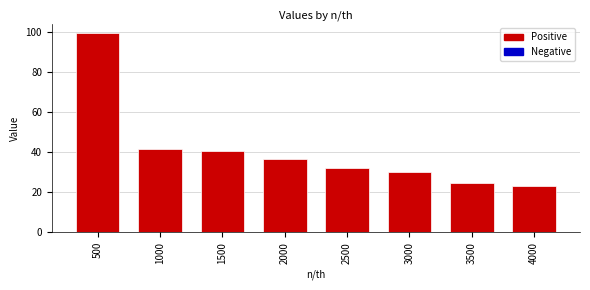

How many data points are less than 36?

4